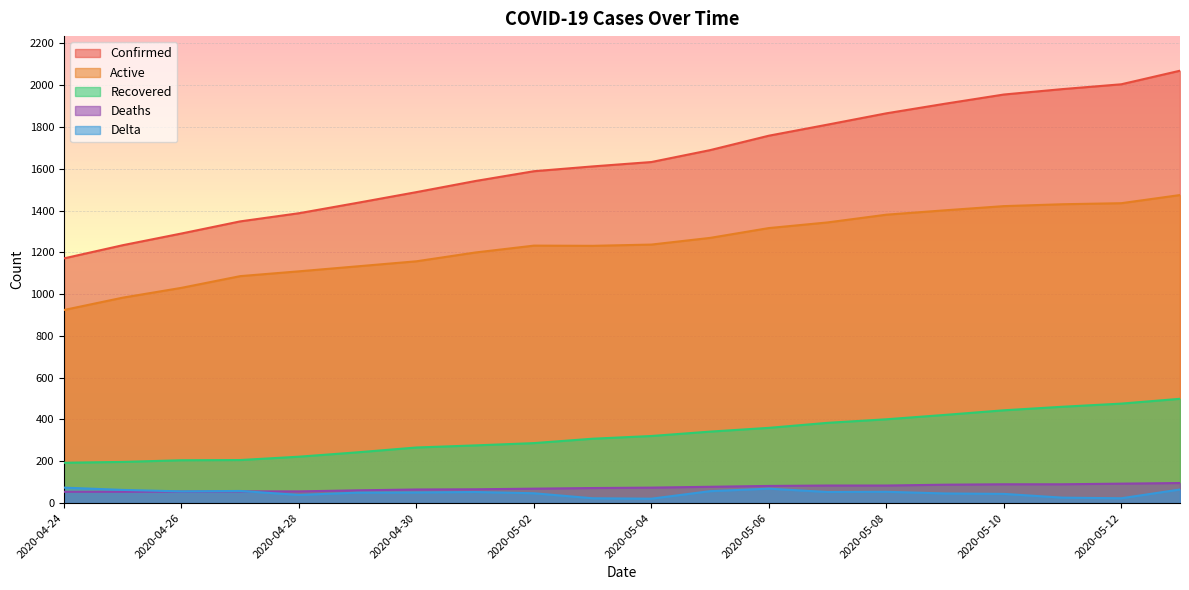

Reading left to right, what are all the values shown in this chart?

Confirmed: 1171	1234	1290	1348	1387	1437	1488	1541	1588	1611	1632	1689	1758	1811	1865	1911	1955	1981	2004	2069
Active: 924	983	1030	1086	1109	1133	1157	1199	1232	1231	1237	1269	1316	1343	1380	1401	1421	1430	1435	1474
Recovered: 193	197	205	206	222	243	266	276	287	308	321	342	360	384	401	422	444	461	476	499
Deaths: 54	54	55	56	56	61	65	66	69	72	74	78	82	84	84	88	90	90	93	96
Delta: 74	63	56	58	39	50	51	53	47	23	21	57	69	53	54	46	44	26	23	65